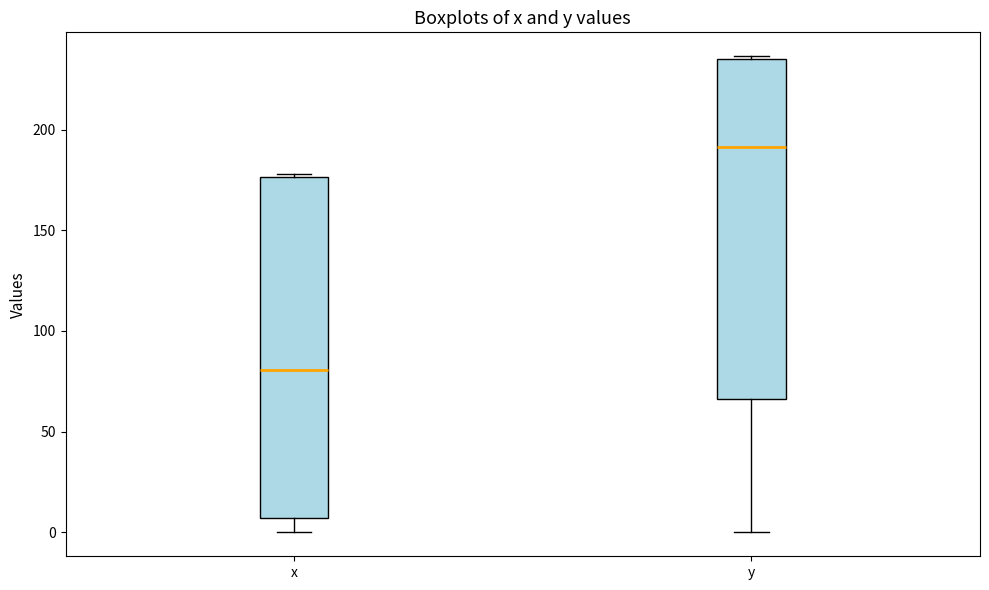

Where does the median line of the box for y sit on the y-axis? The values are not printed on the chart, so give them approximately, as read against the axis.

190